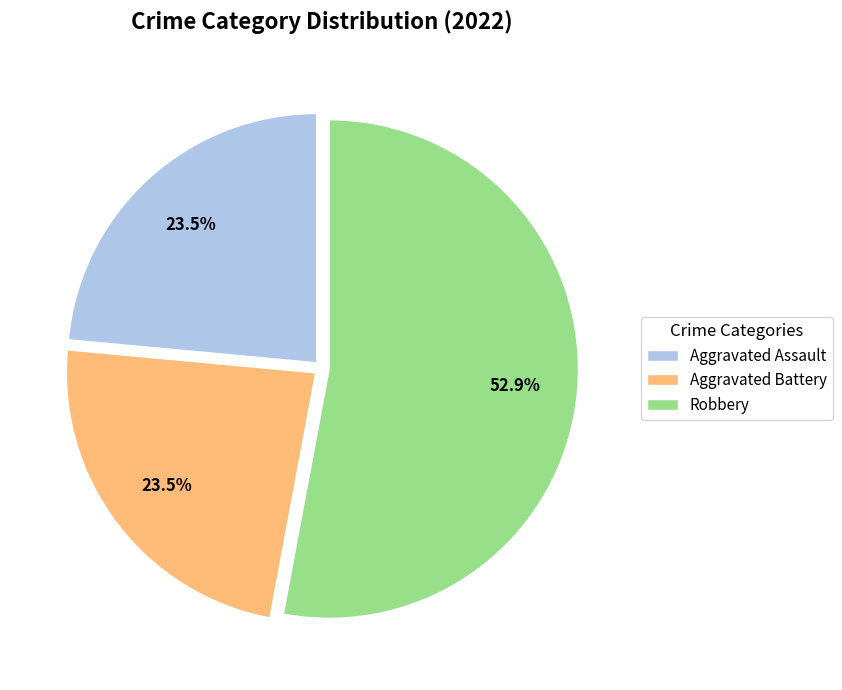

Is there a majority slice in this chart?

Yes